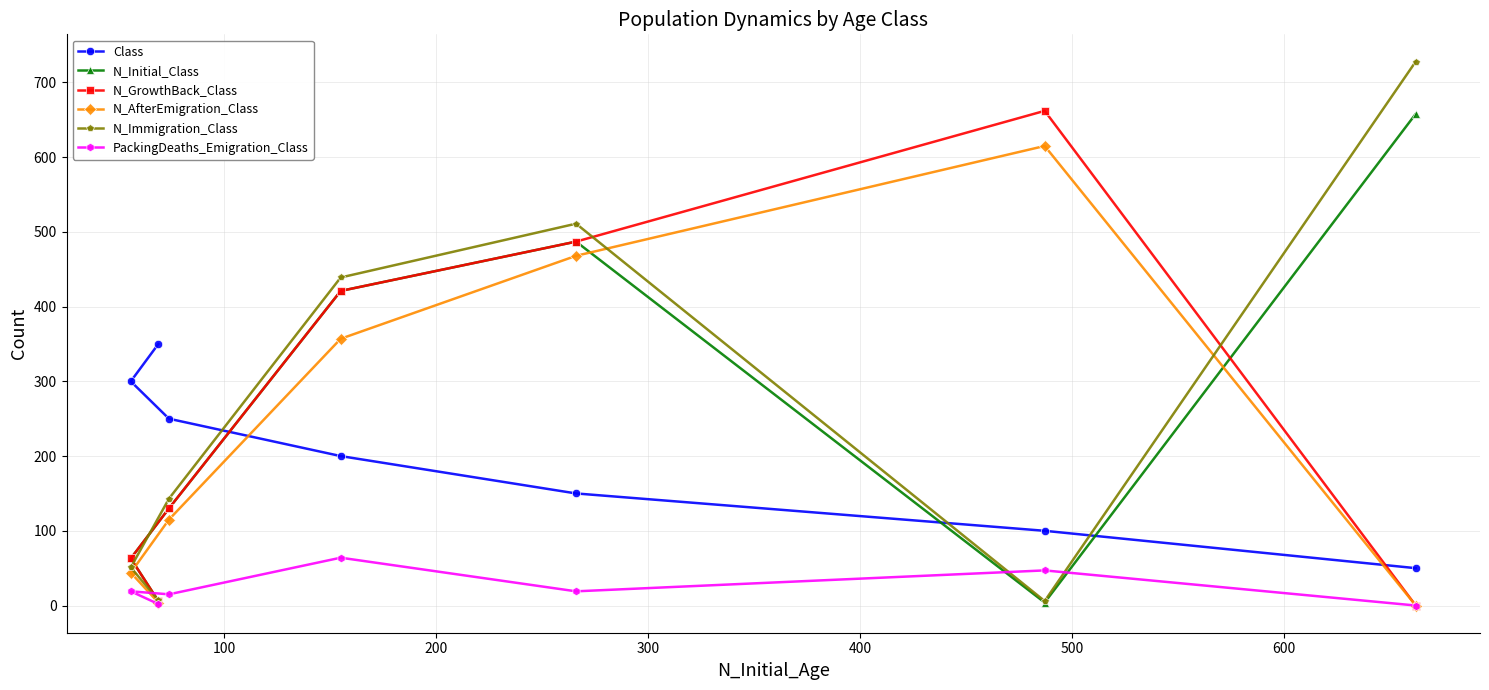

At how many categories does at least one series exceed 234?

7